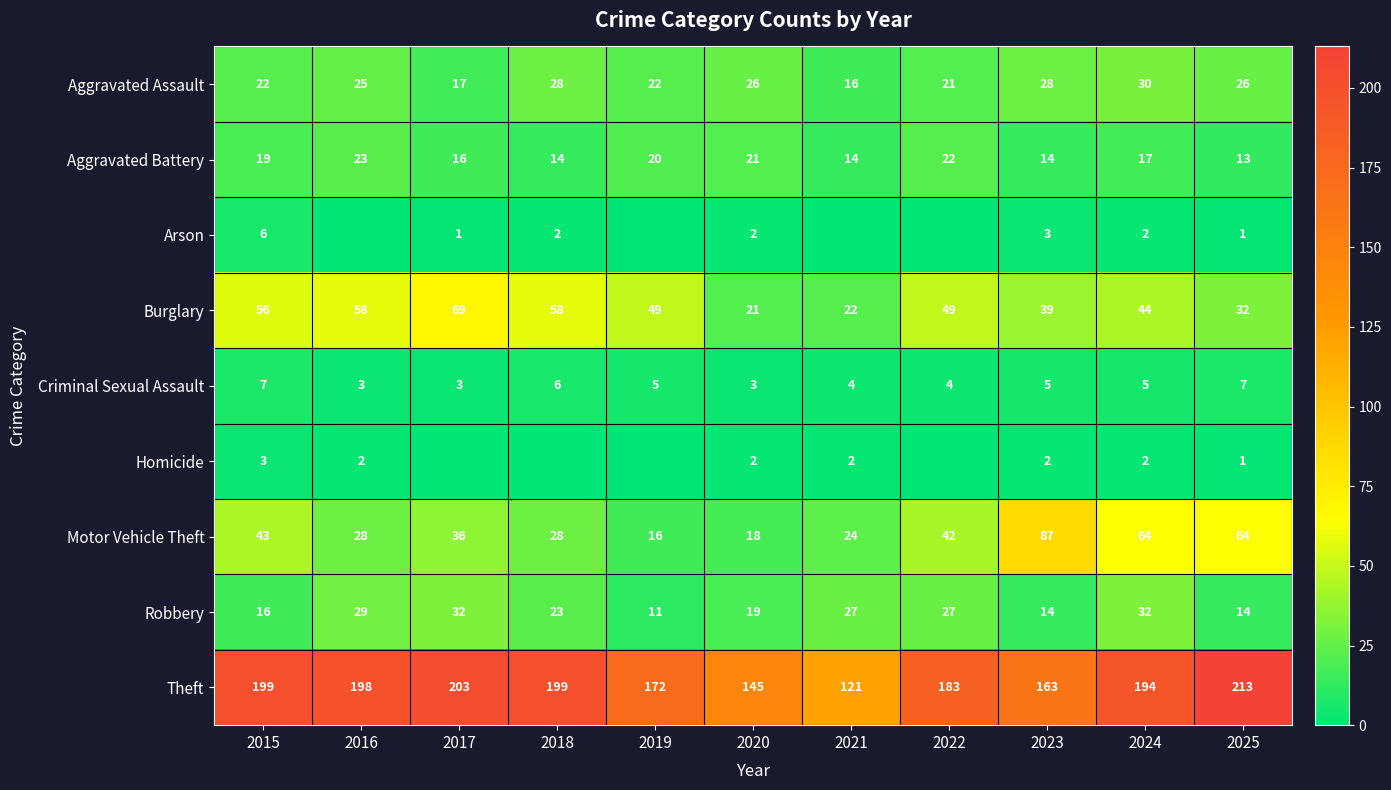

True or false: Criminal Sexual Assault has a value of 3 at 2017.

True